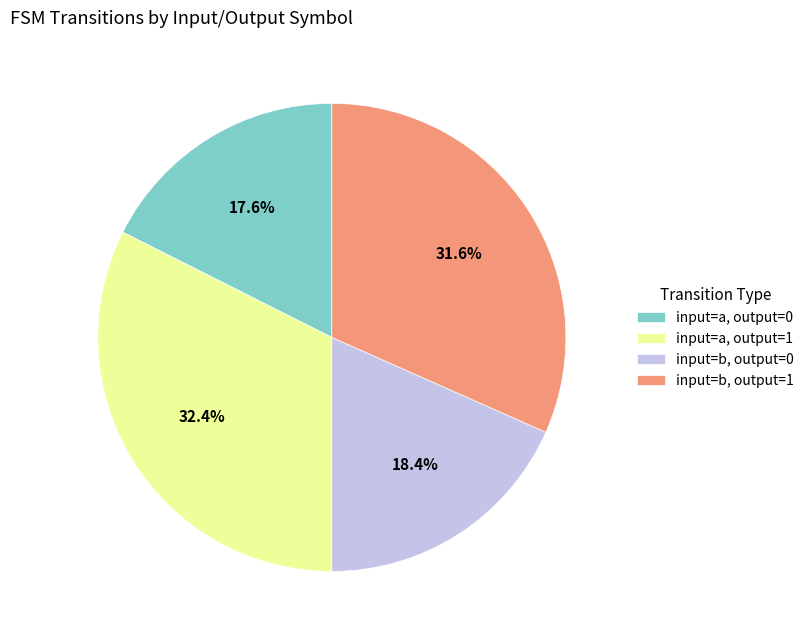

Does input=a, output=1 represent more than half of the total?

No